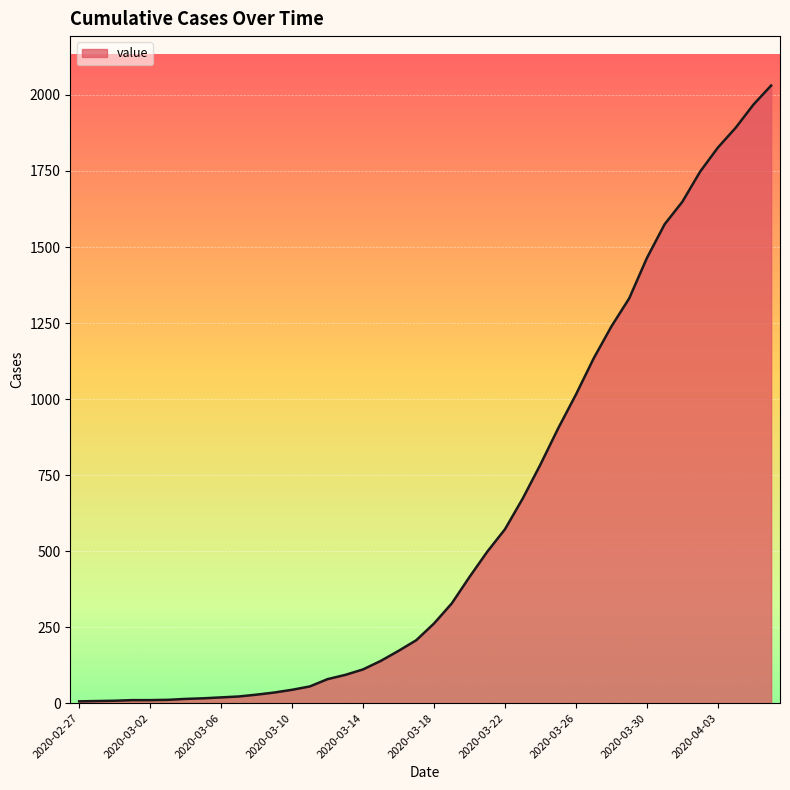

What is the maximum value shown in the chart?

2031